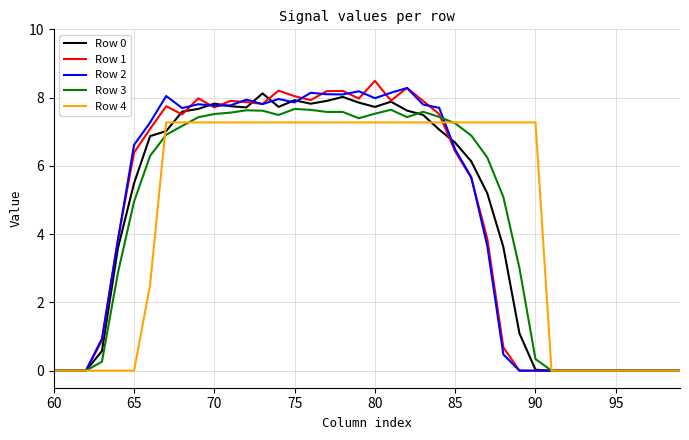

What is the highest value of the Row 1 series?

8.5